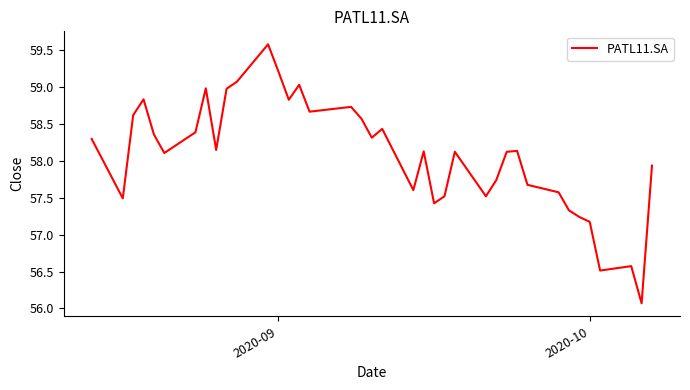

What is the smallest value displayed?

56.1